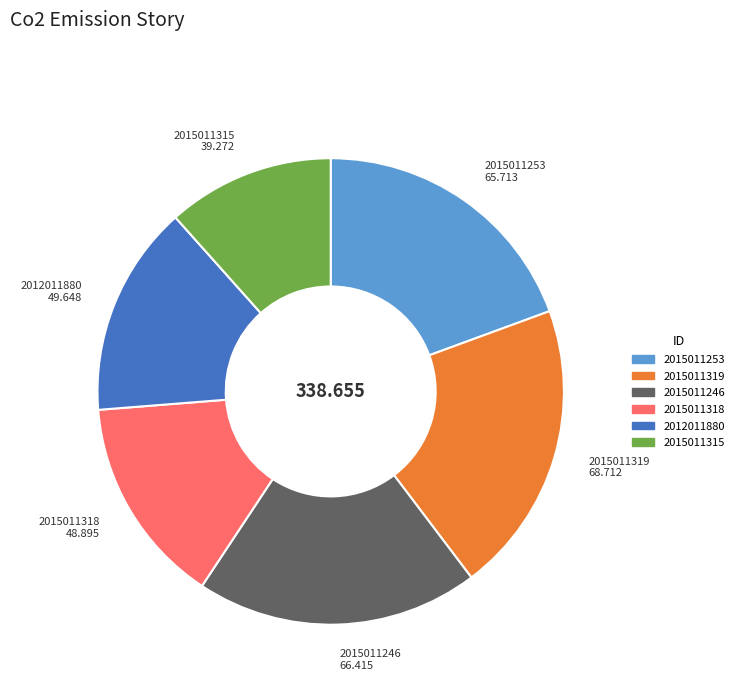

Which slice is the smallest?

2015011315